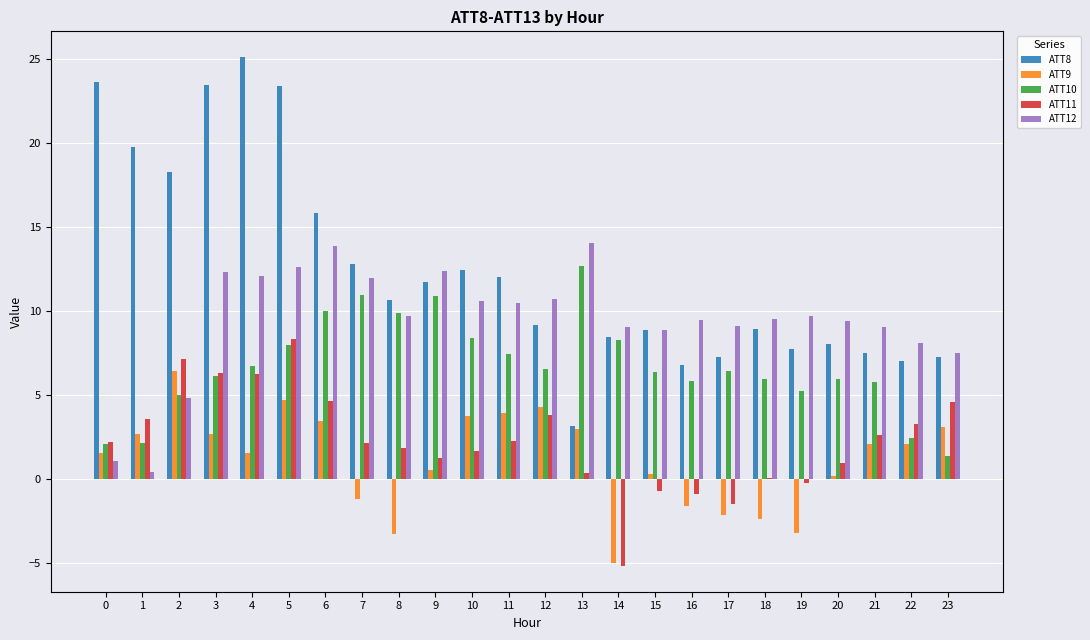

Read the ATT11 value at 0.

2.2